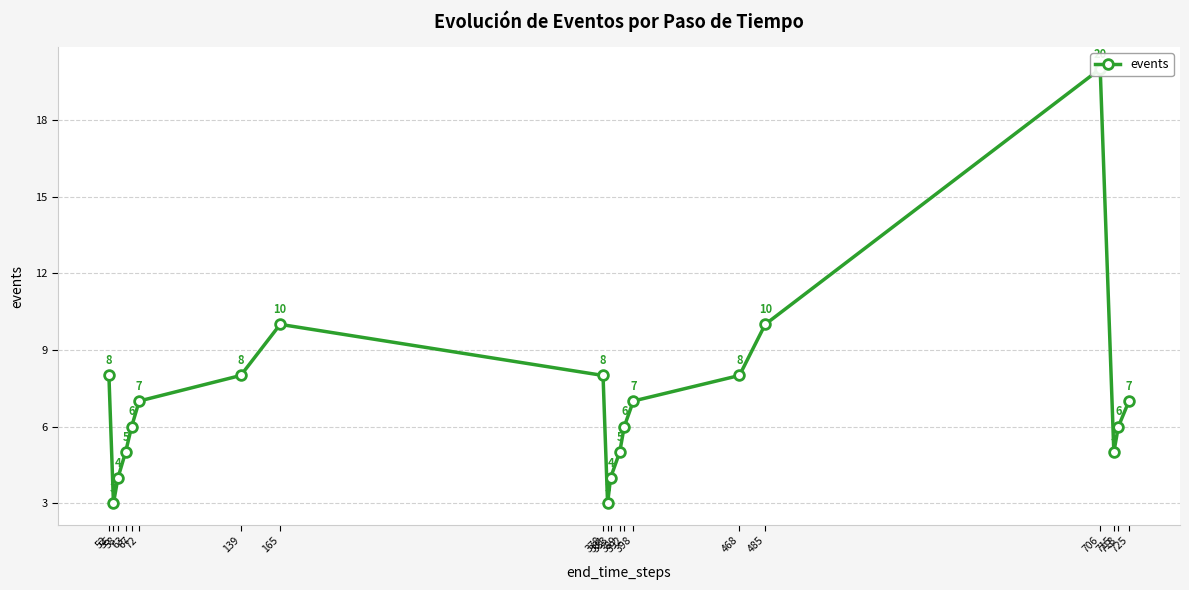

What is the sum of all values?

140